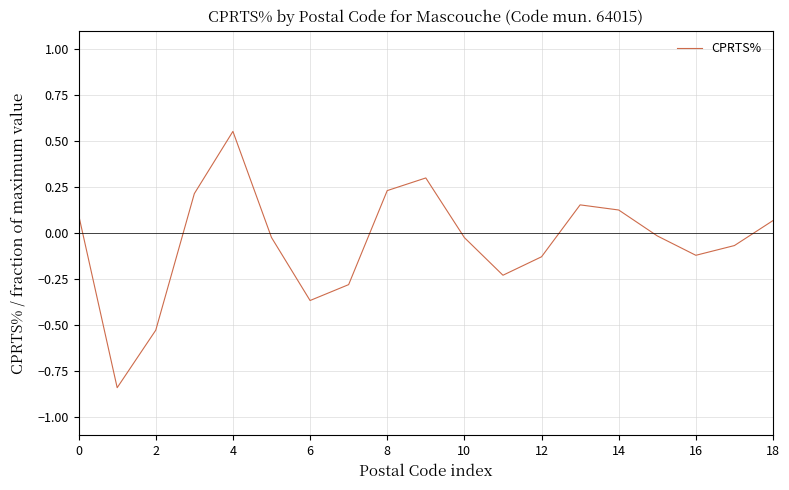

What is the difference between the maximum and minimum values?

1.4